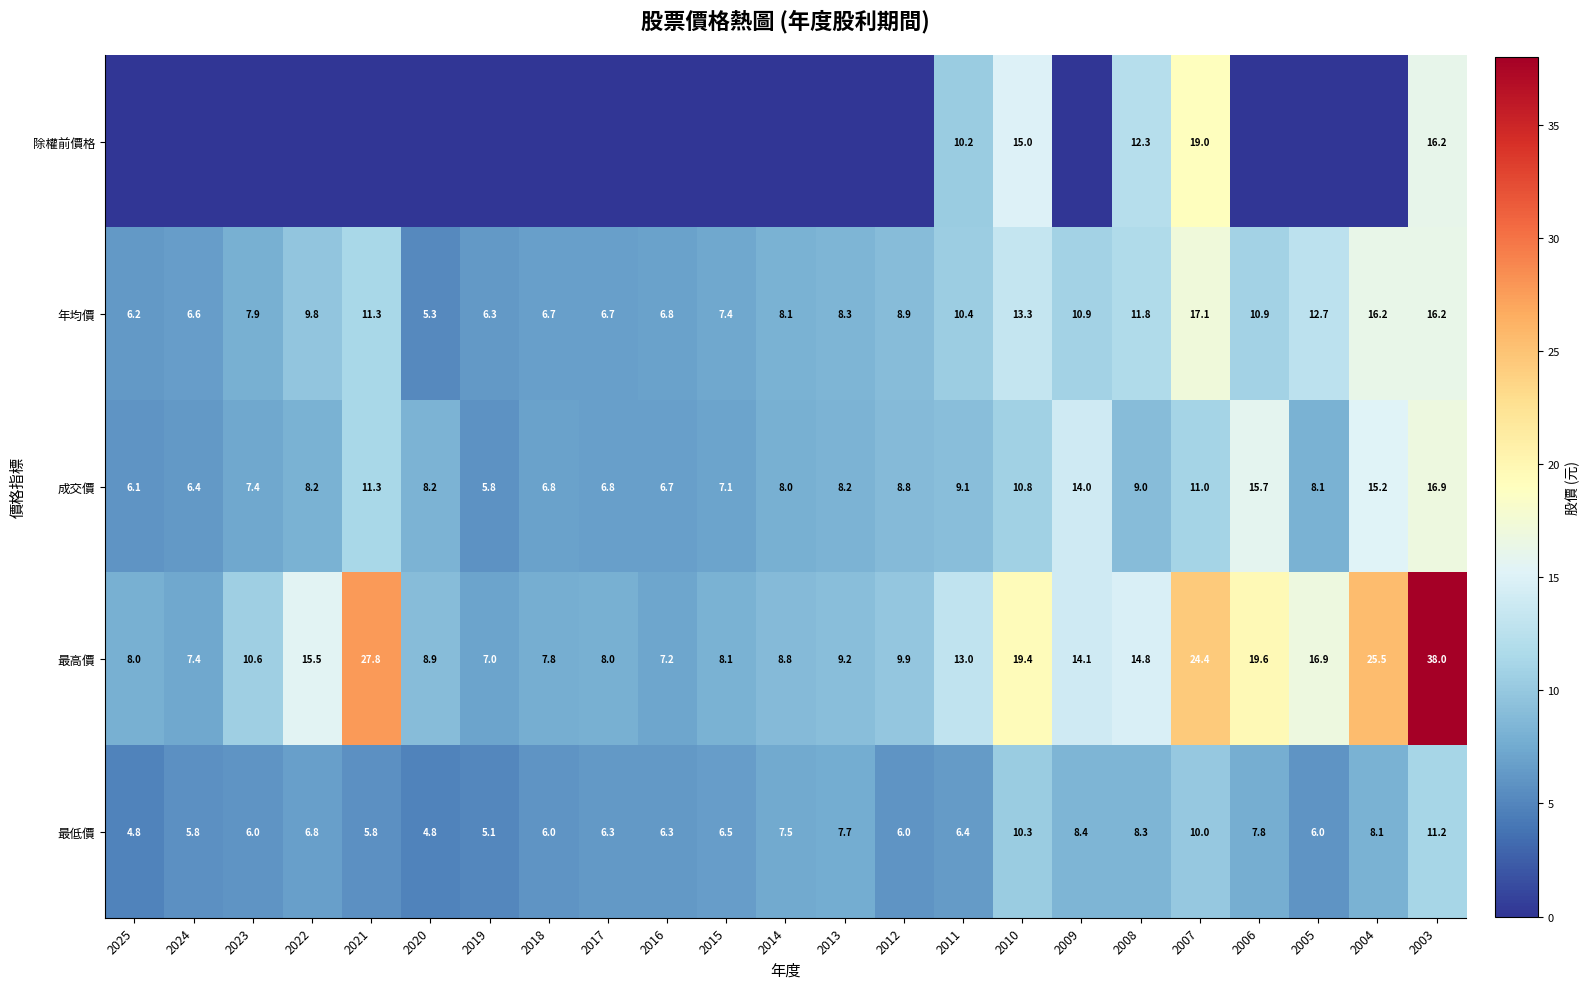

How many data points does each series have?

23